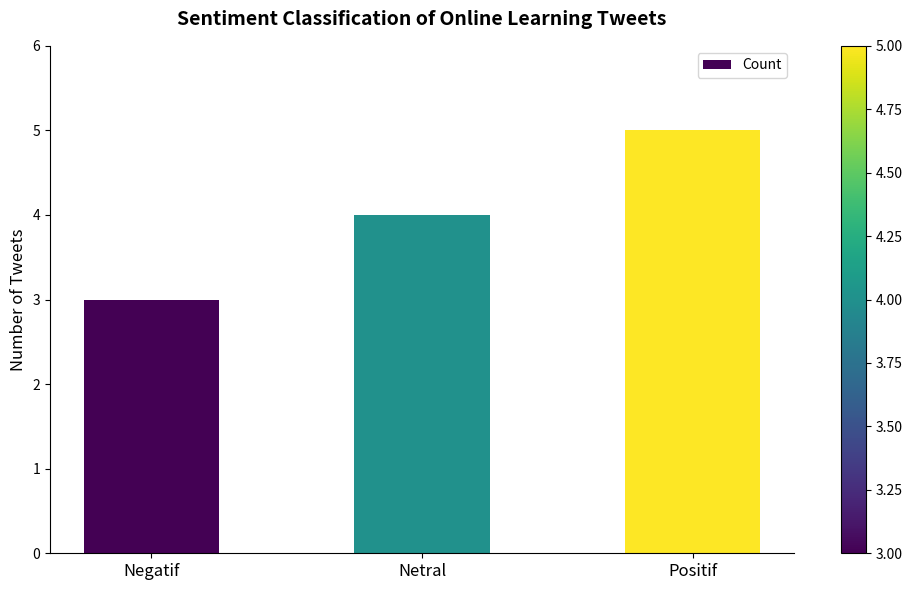

List the labels in order of value, largest first.

Positif, Netral, Negatif